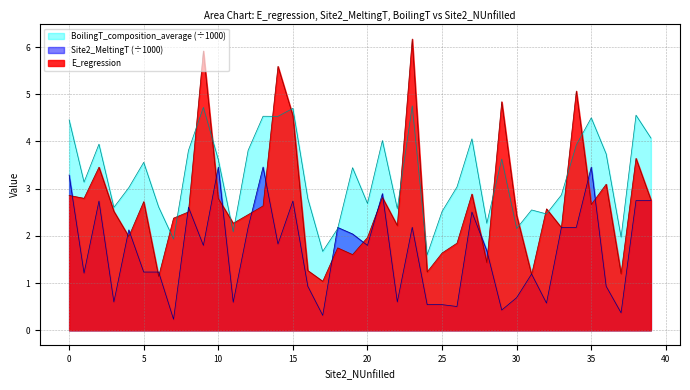

What is the total value across all series at 25?

4.7